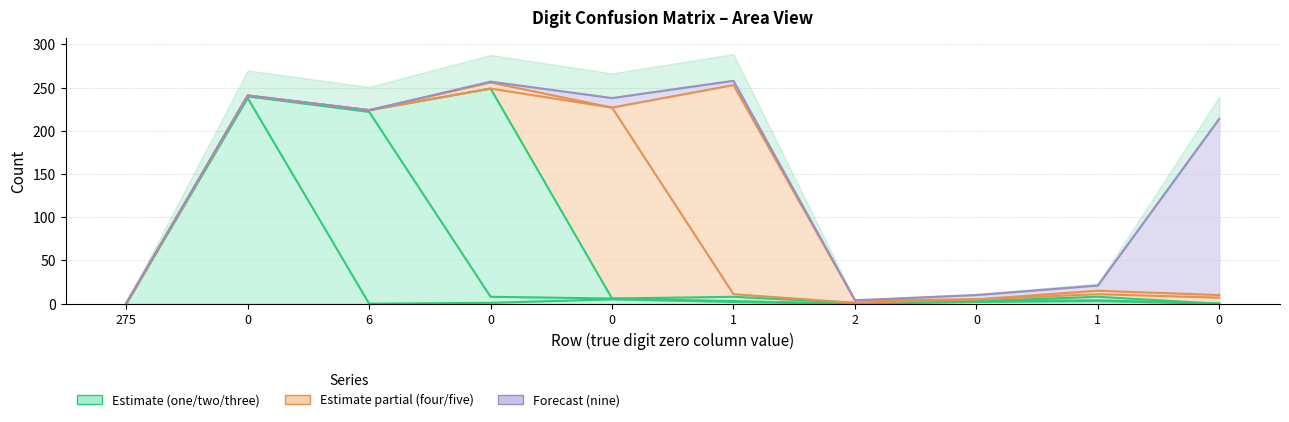

What is the average value of the two series?

49